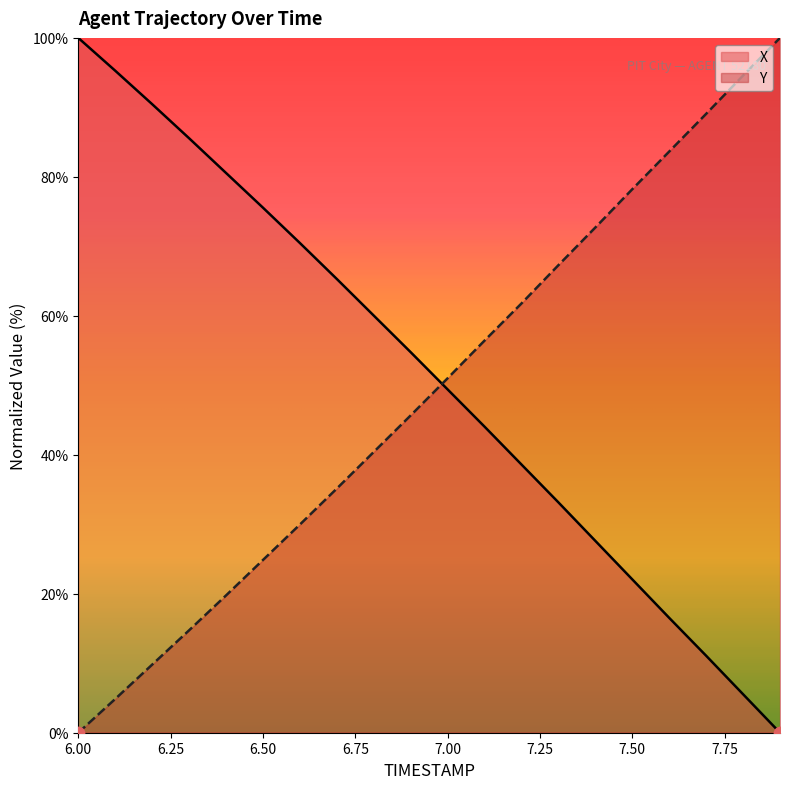

Is the value of X at 7.5 greater than the value of Y at 6.8?

No